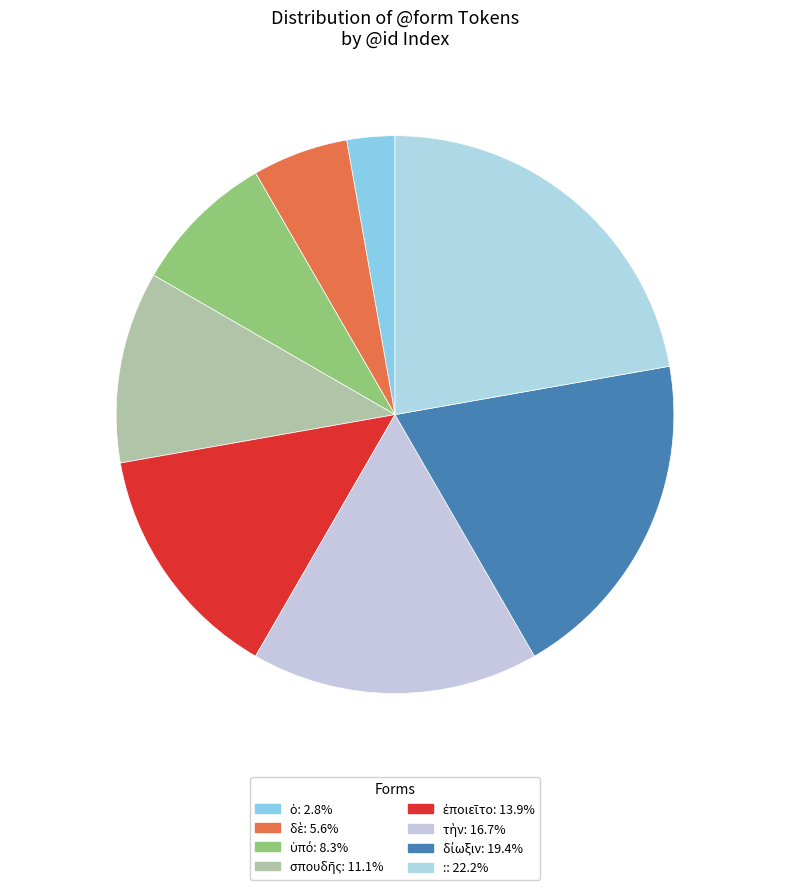

True or false: ἐποιεῖτο accounts for 14% of the total.

True